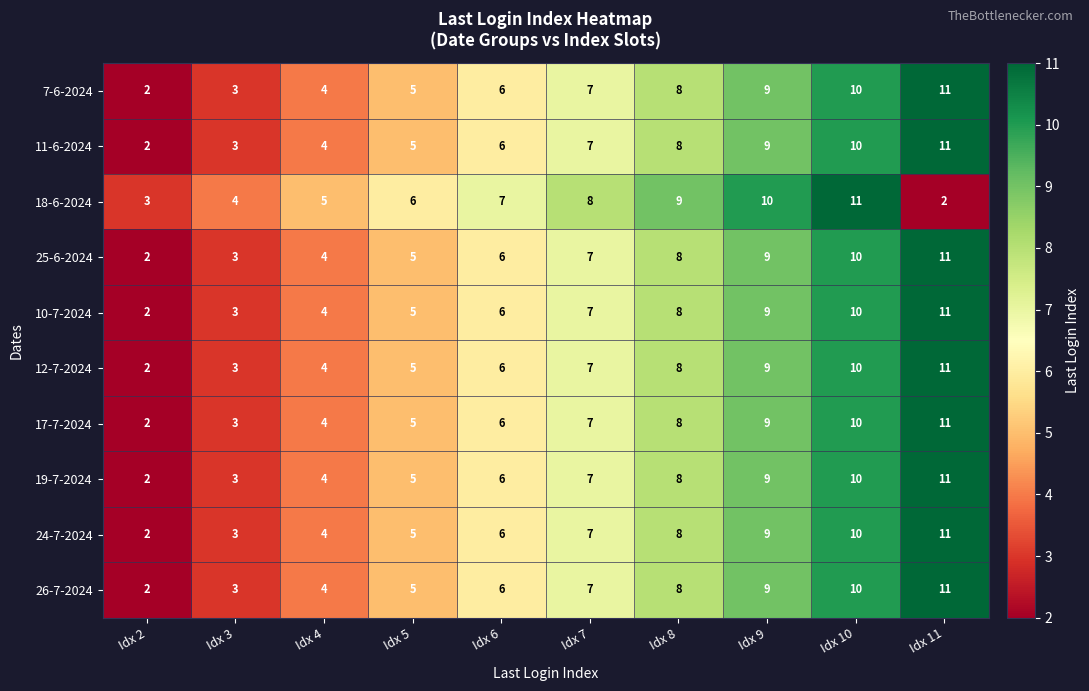

Where is 10-7-2024 nearest to the value 6?

Idx 6